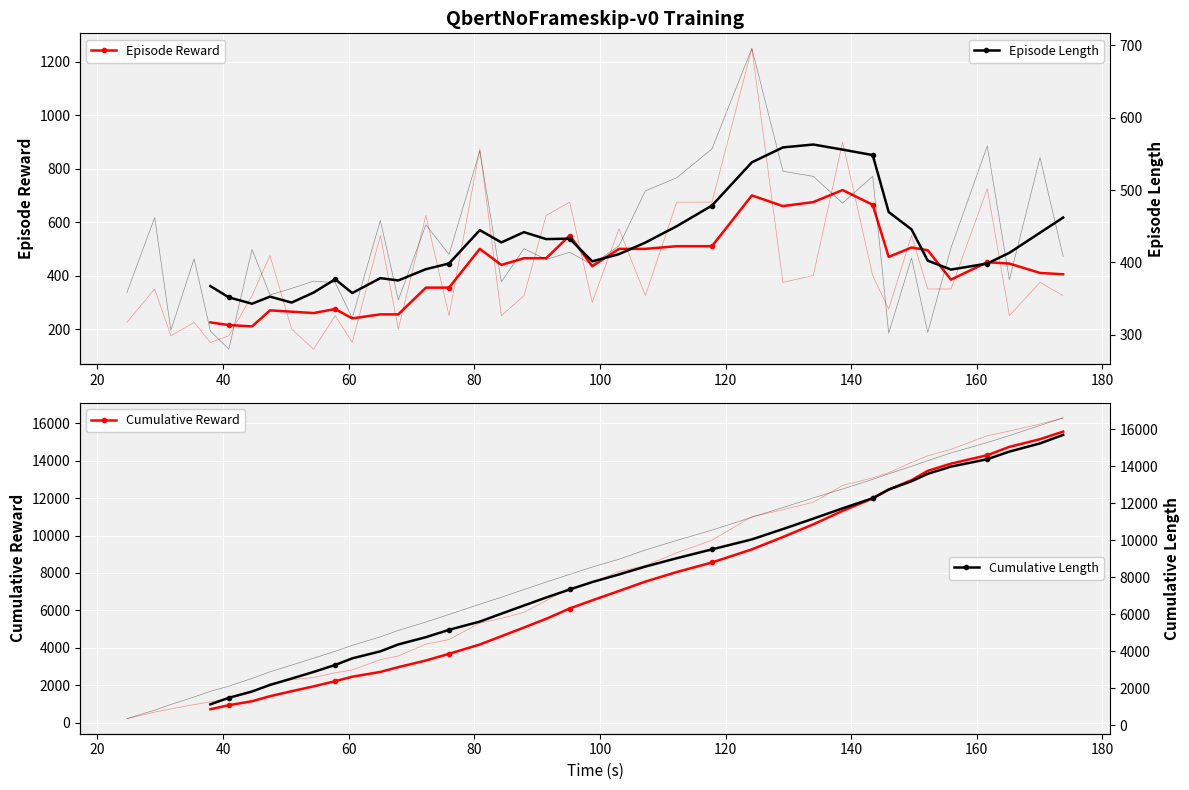

What are all the series names shown in the legend?

Episode Reward, Cumulative Reward, Episode Length, Cumulative Length